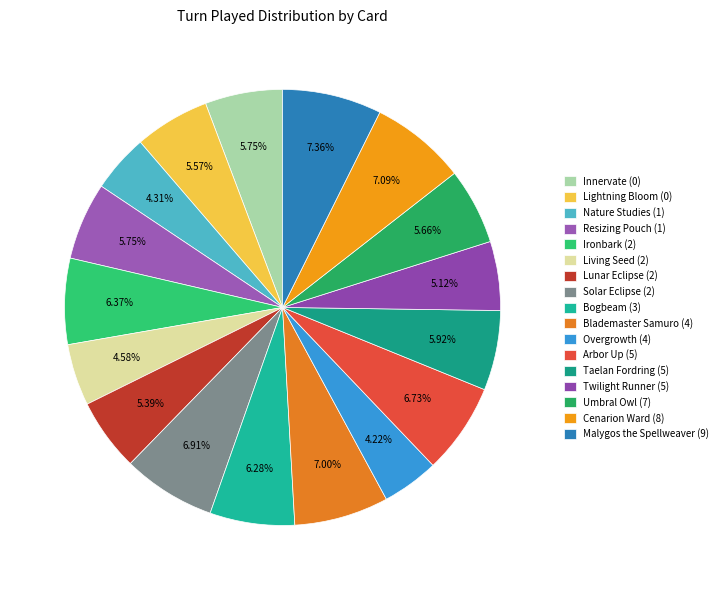

How many slices are in this pie chart?

17